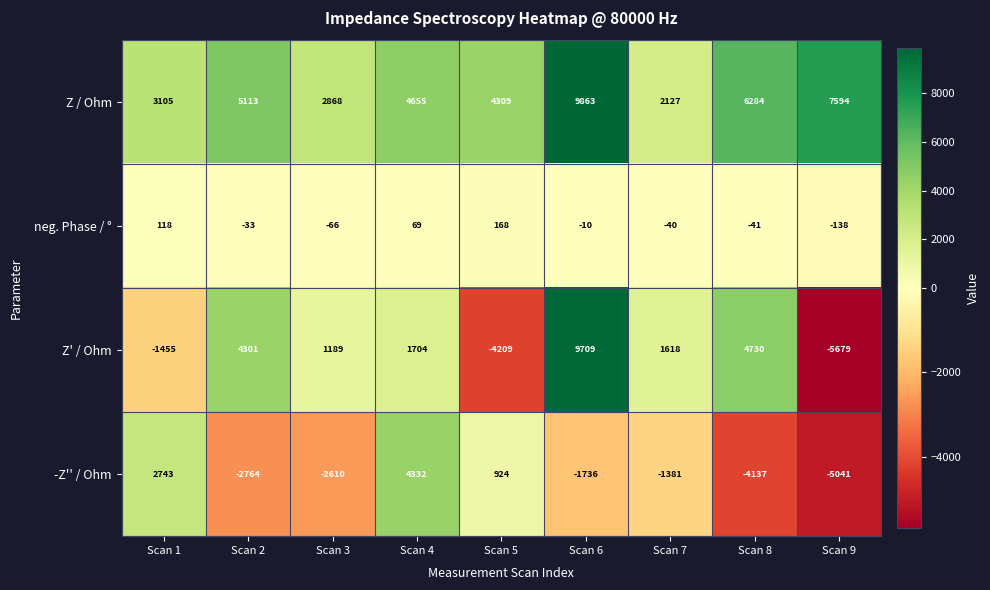

Where is Z' / Ohm nearest to the value 2015?

Scan 4